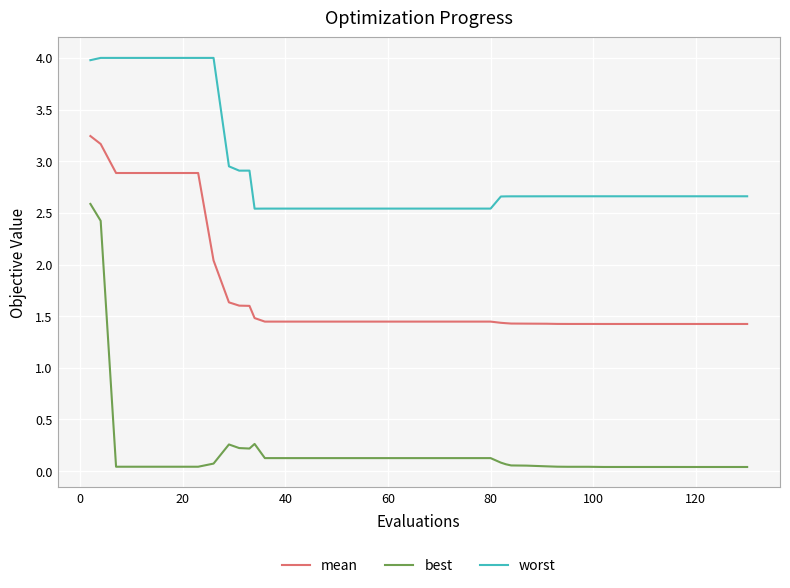

List the series in order of their overall mean, highest first.

worst, mean, best